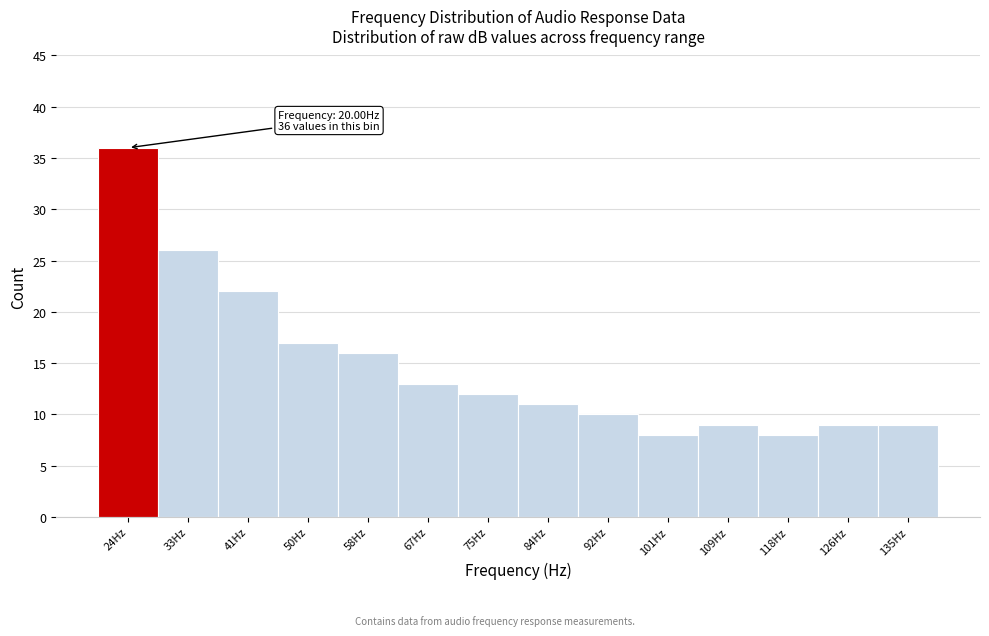

Over which range of the x-axis is the bar tallest?

20.0 to 28.5